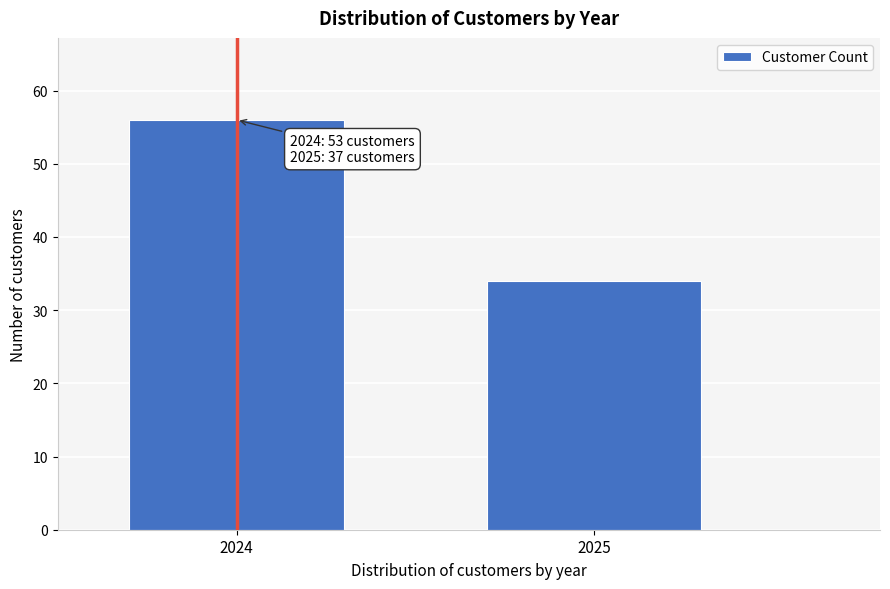

Reading right to left, list all the values displayed in this chart.

34	56